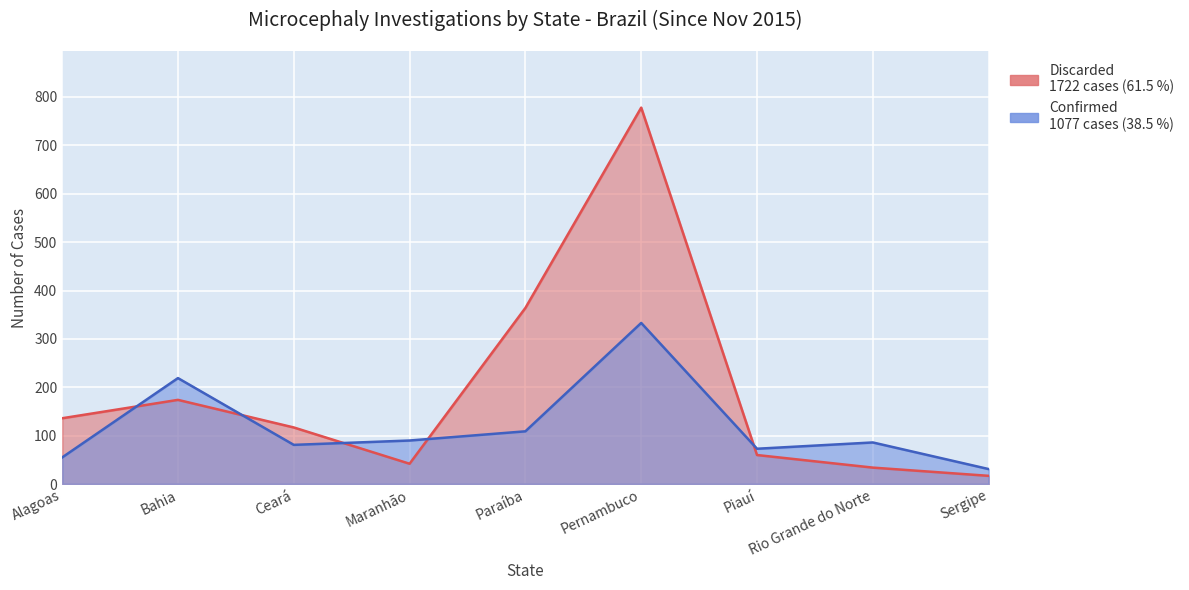

At which label is Discarded closest to 397?

Paraíba